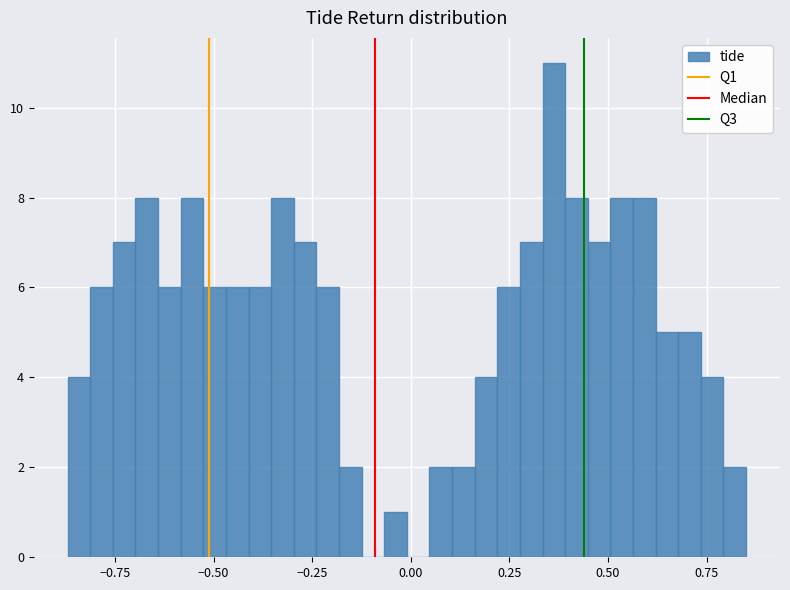

Read against the x-axis, roughly where is the centre of the tallest bar?

0.35